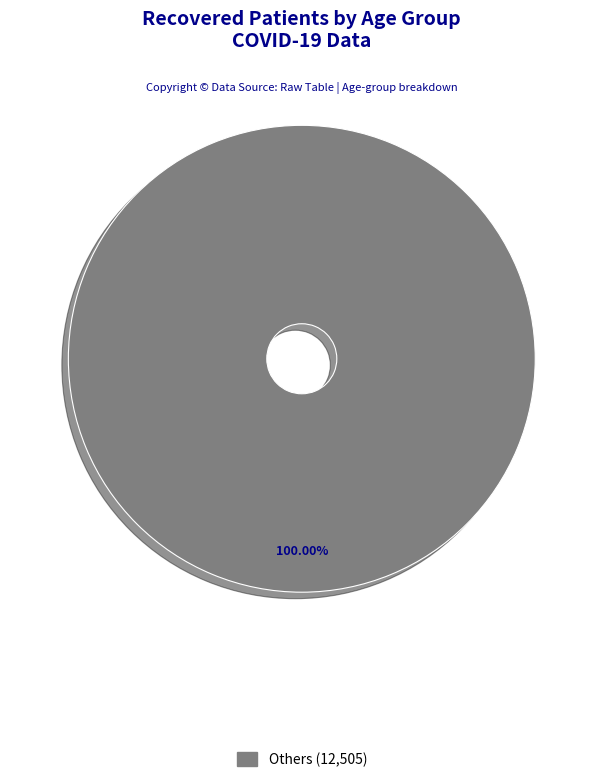

Is there any slice that represents more than half of the pie?

Yes